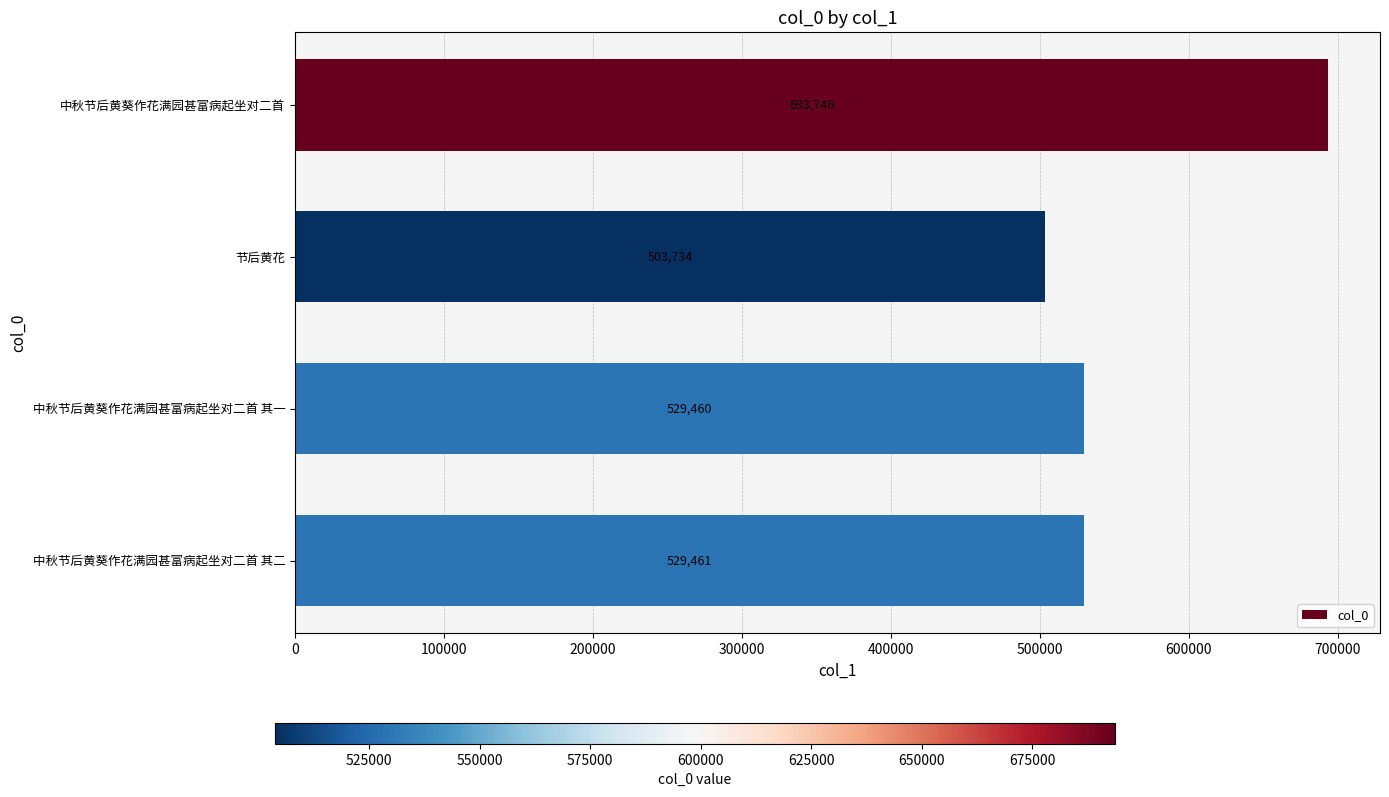

How many distinct data groups are displayed?

1